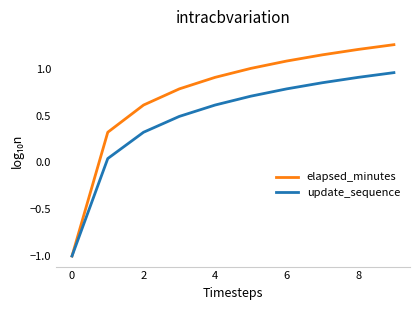

Is this an area chart (filled region under the line)?

No